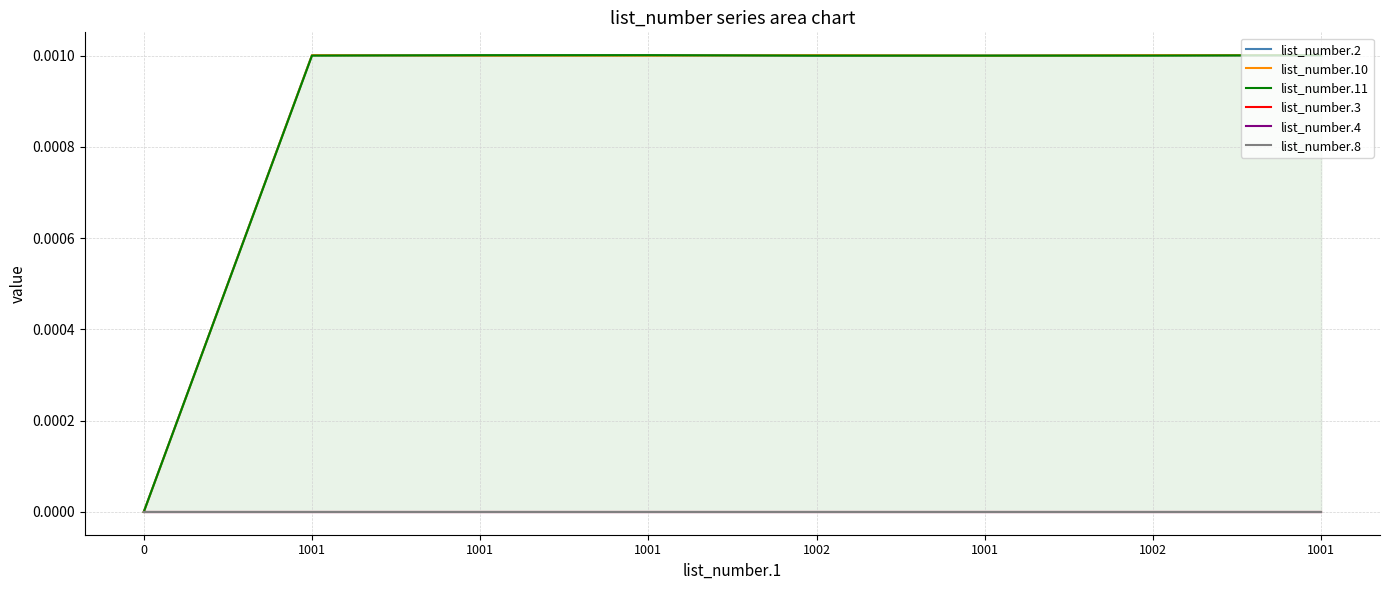

Is it true that list_number.11 equals 0.0 at 1001?

False